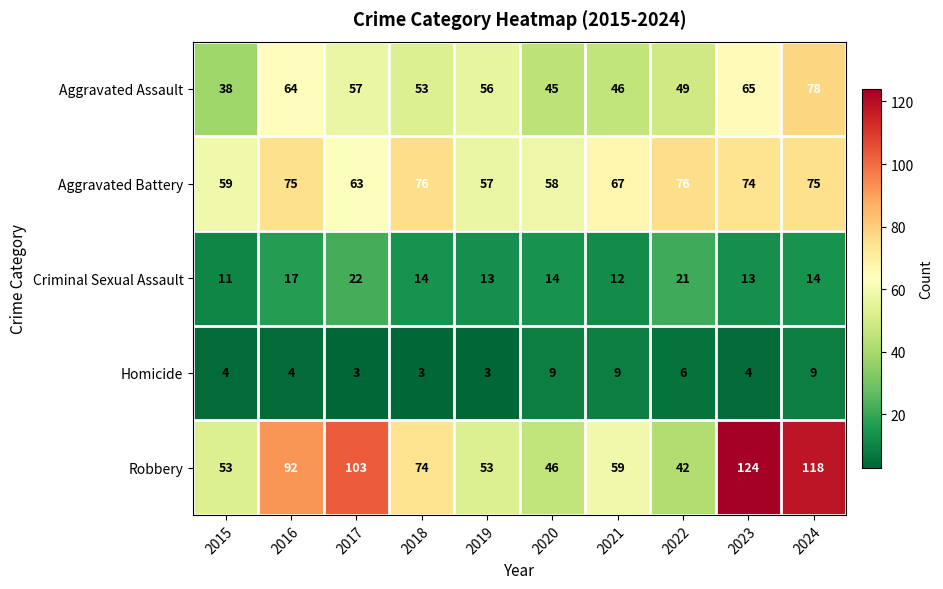

Between 2021 and 2022, which series saw the biggest shift?

Robbery